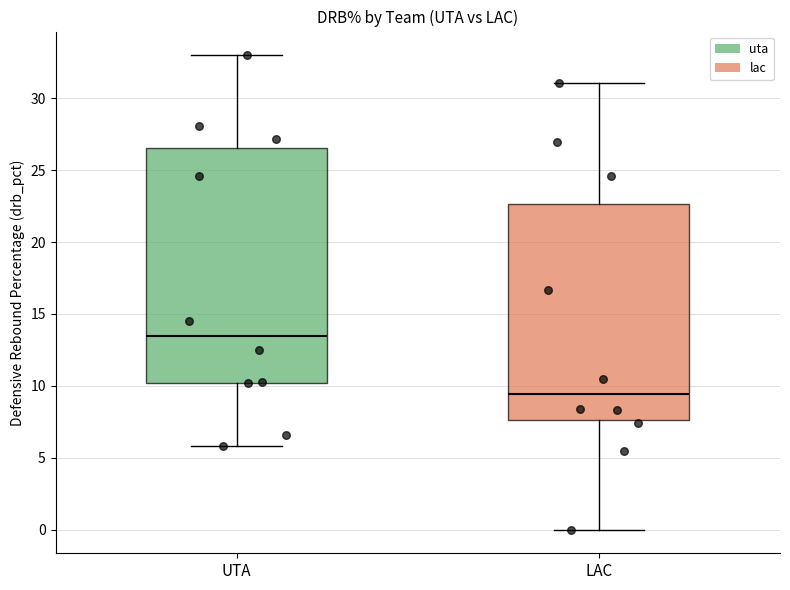

Reading left to right, transcribe this box plot: for each box, give where its median line is, the range the box spans, and where its two whiskers end, as read against the y-axis. The values are not printed on the chart, so give them approximately, as read against the axis.

UTA: median 13.5, box 10.0 to 26.5, whiskers 6.0 to 33.0
LAC: median 9.5, box 7.5 to 22.5, whiskers 0.0 to 31.0